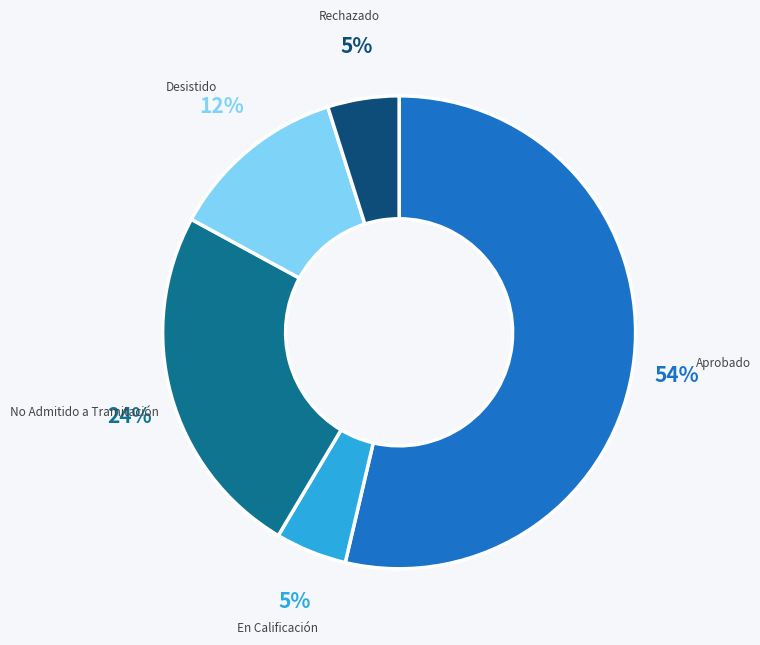

To the nearest percent, what is the combined percentage of Aprobado and No Admitido a Tramitación?

78%